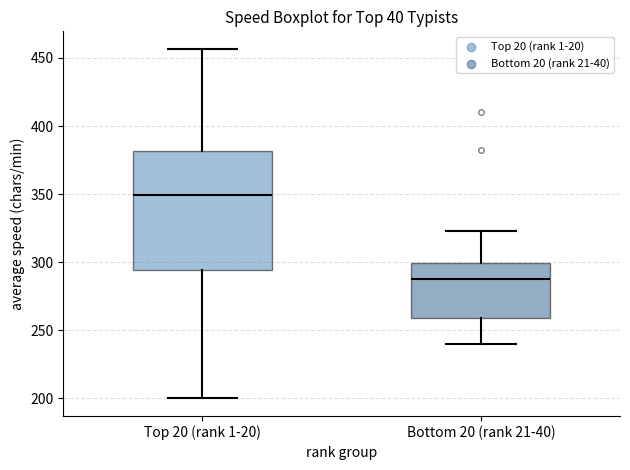

Where does the upper whisker of the box for Top 20 (rank 1-20) end on the y-axis? The values are not printed on the chart, so give them approximately, as read against the axis.

455